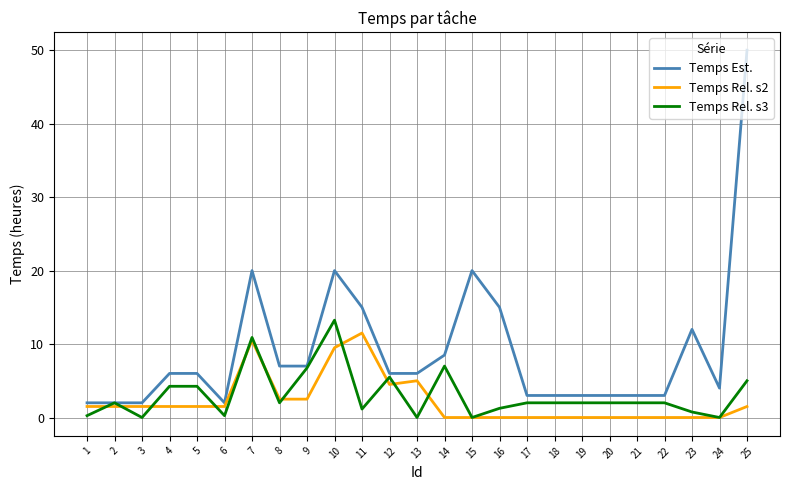

Which category has the highest value in the Temps Est. series?

25